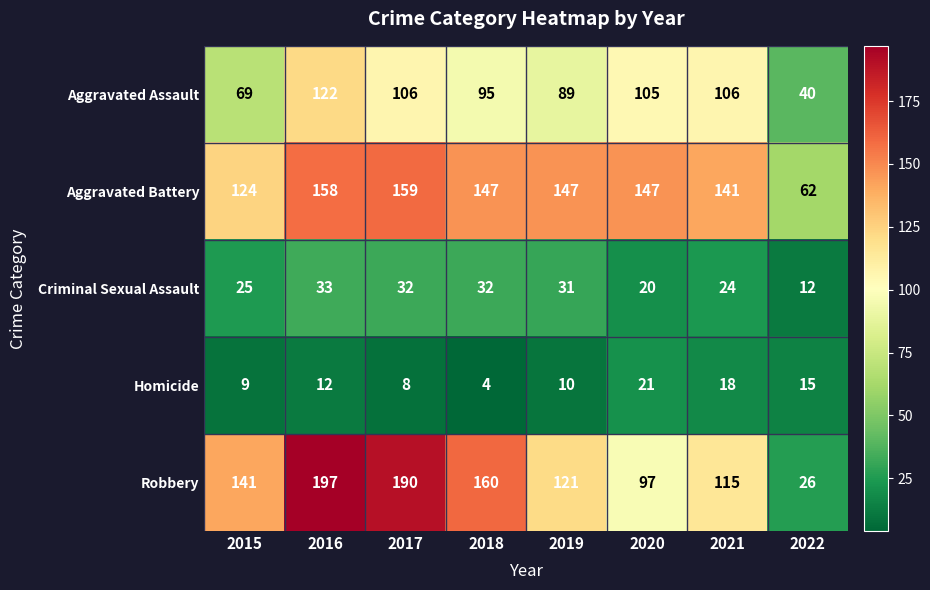

Count the number of categories in the chart.

8